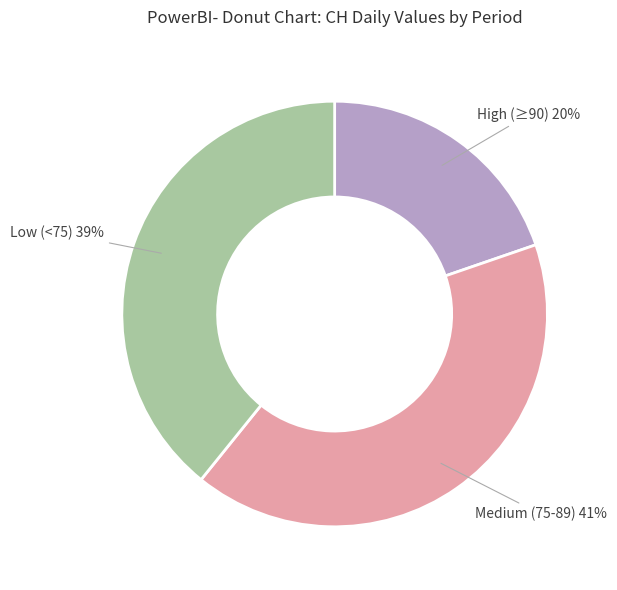

To the nearest percent, what is the average slice percentage?

33%